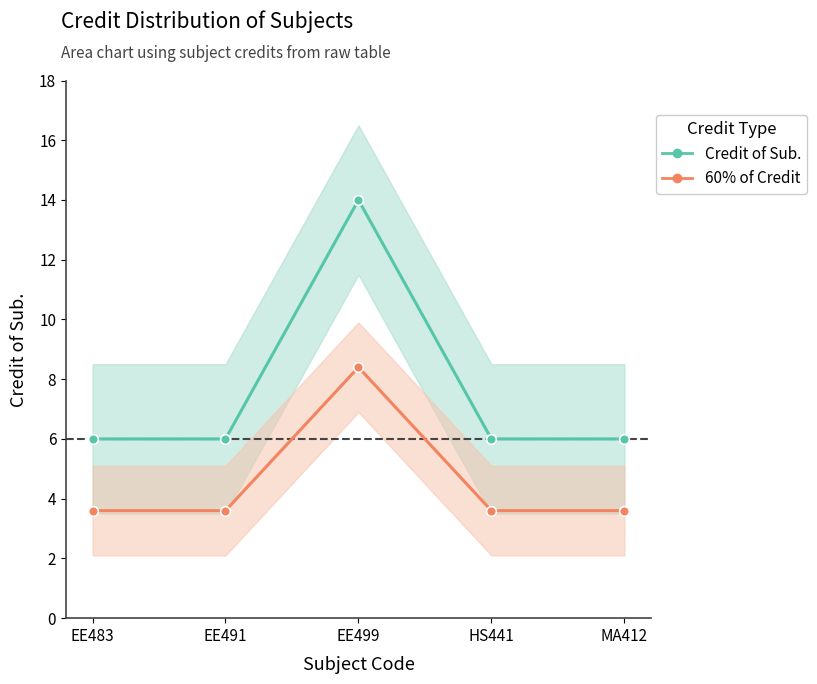

The Credit of Sub. series shows 6.0 at HS441. True or false?

True